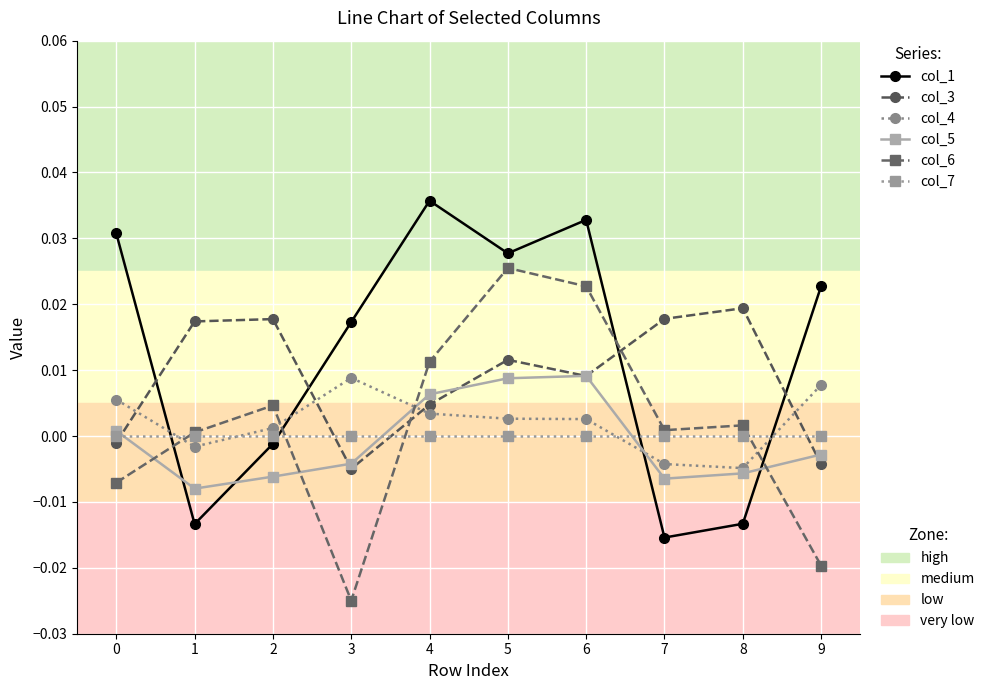

Which category has the highest value across all series?

4